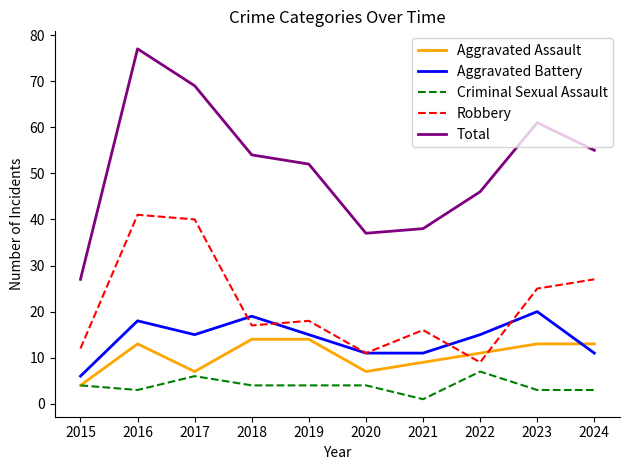

Reading left to right, extract all data points from this chart.

Aggravated Assault: 2015=4	2016=13	2017=7	2018=14	2019=14	2020=7	2021=9	2022=11	2023=13	2024=13
Aggravated Battery: 2015=6	2016=18	2017=15	2018=19	2019=15	2020=11	2021=11	2022=15	2023=20	2024=11
Criminal Sexual Assault: 2015=4	2016=3	2017=6	2018=4	2019=4	2020=4	2021=1	2022=7	2023=3	2024=3
Robbery: 2015=12	2016=41	2017=40	2018=17	2019=18	2020=11	2021=16	2022=9	2023=25	2024=27
Total: 2015=27	2016=77	2017=69	2018=54	2019=52	2020=37	2021=38	2022=46	2023=61	2024=55